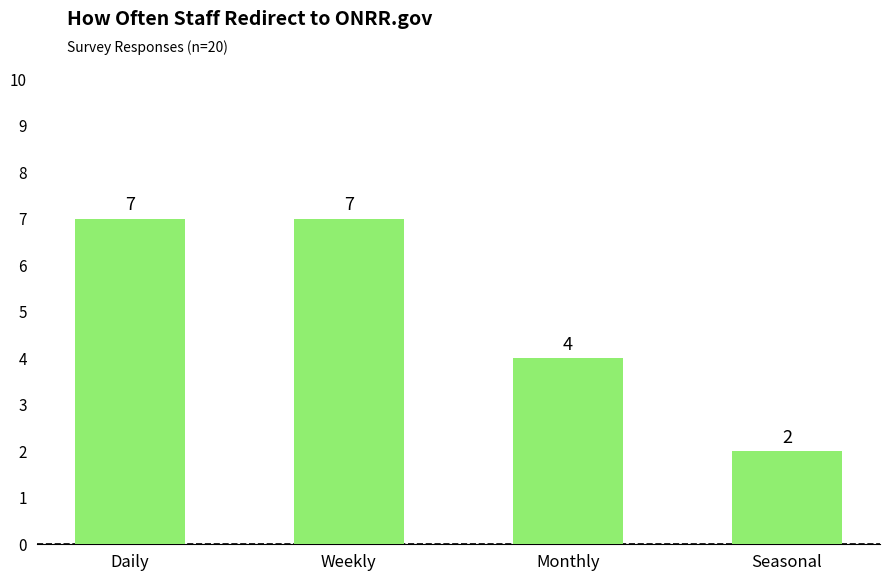

Is it true that the value at Weekly is 7?

True